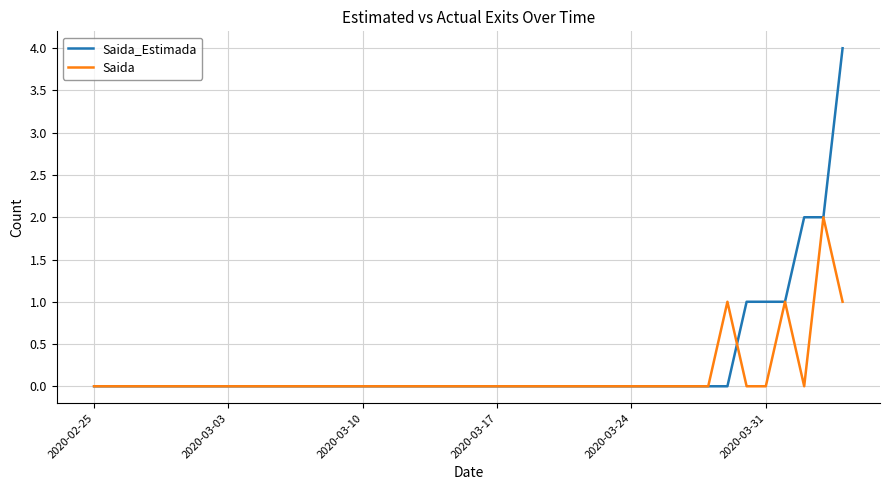

Is this an area chart (filled region under the line)?

No